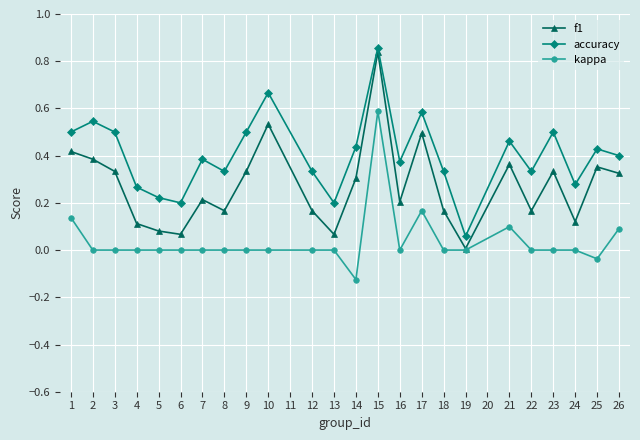

Which series has the widest spread of values?

f1